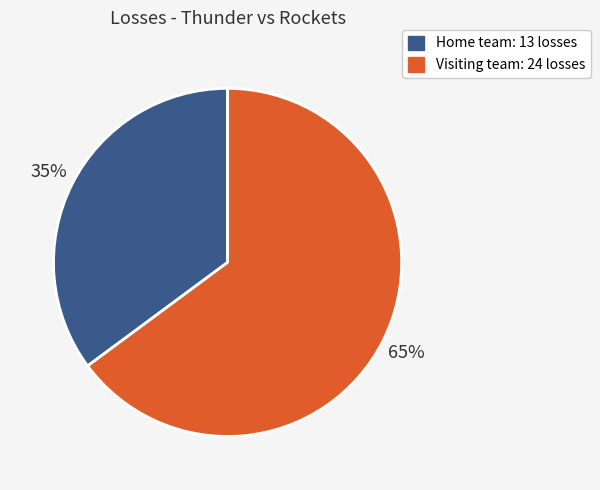

Do Visiting team and Home team together represent more than half of the pie?

Yes